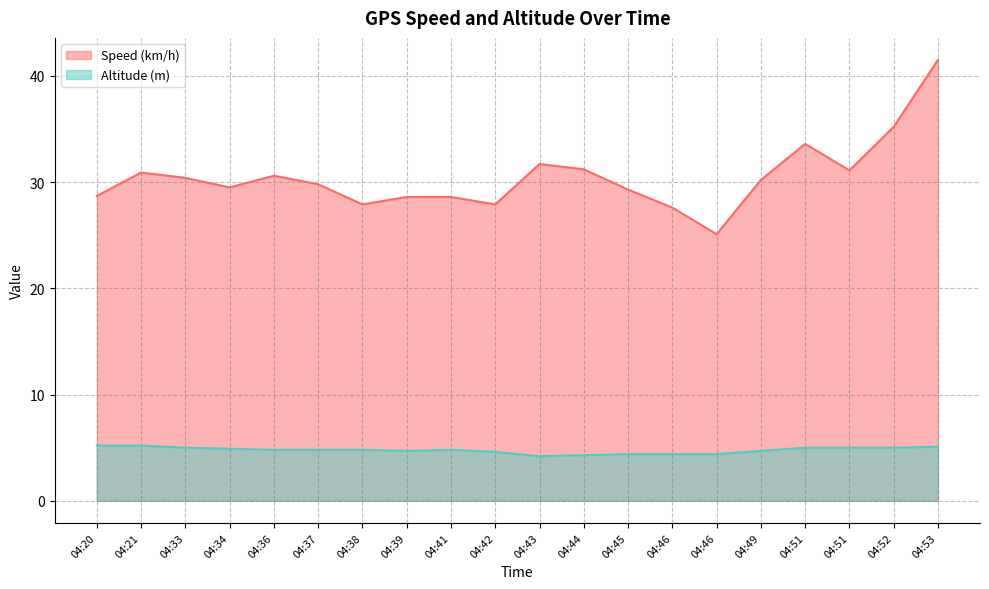

Reading left to right, what are all the values shown in this chart?

Speed (km/h): 28.7	30.9	30.4	29.5	30.6	29.8	27.9	28.6	28.6	27.9	31.7	31.2	29.3	27.6	25.1	30.2	33.6	31.1	35.2	41.5
Altitude (m): 5.2	5.2	5.0	4.9	4.8	4.8	4.8	4.7	4.8	4.6	4.2	4.3	4.4	4.4	4.4	4.7	5.0	5.0	5.0	5.1